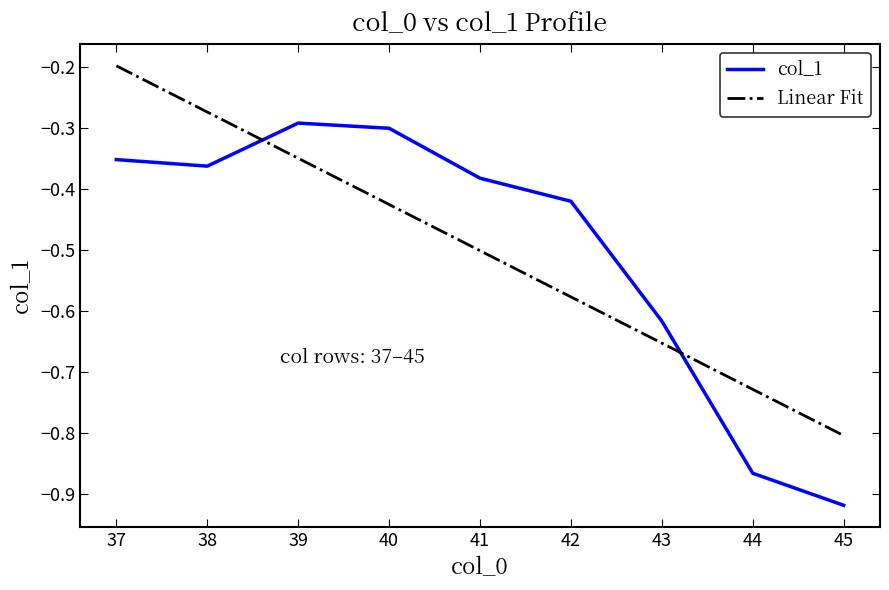

Is the value of Linear Fit at 38 greater than the value of col_1 at 41?

Yes